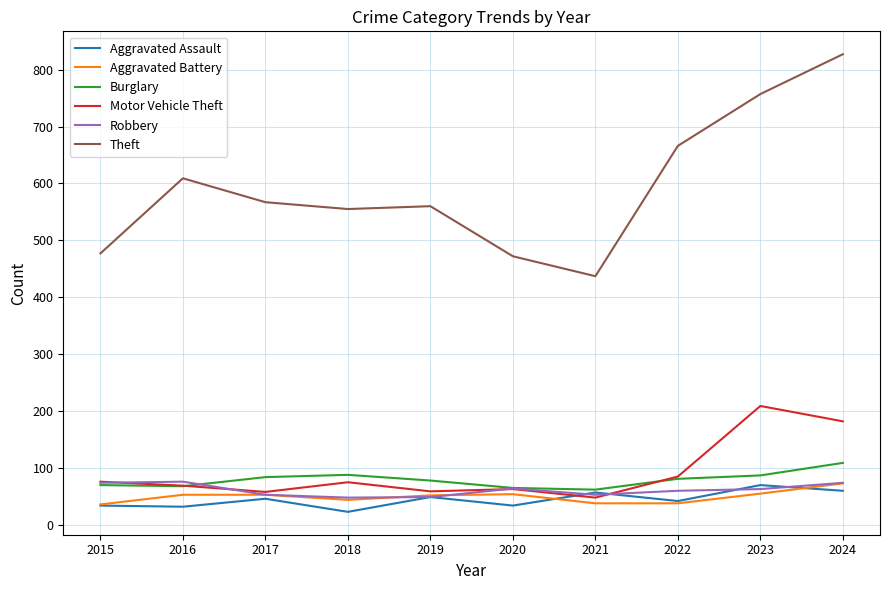

What is the total value across all series at 2021?

695